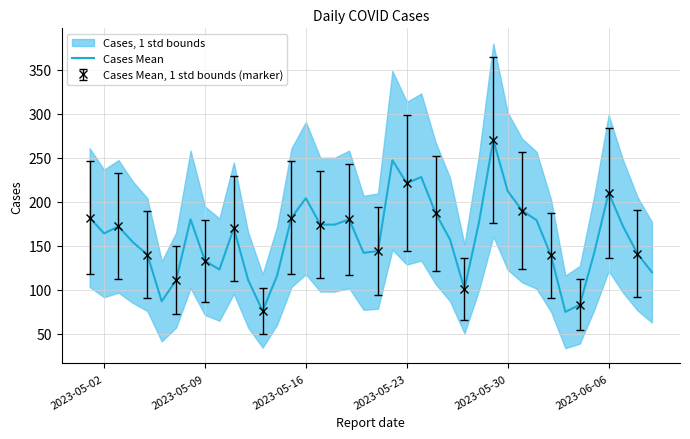

What is the maximum value shown in the chart?

270